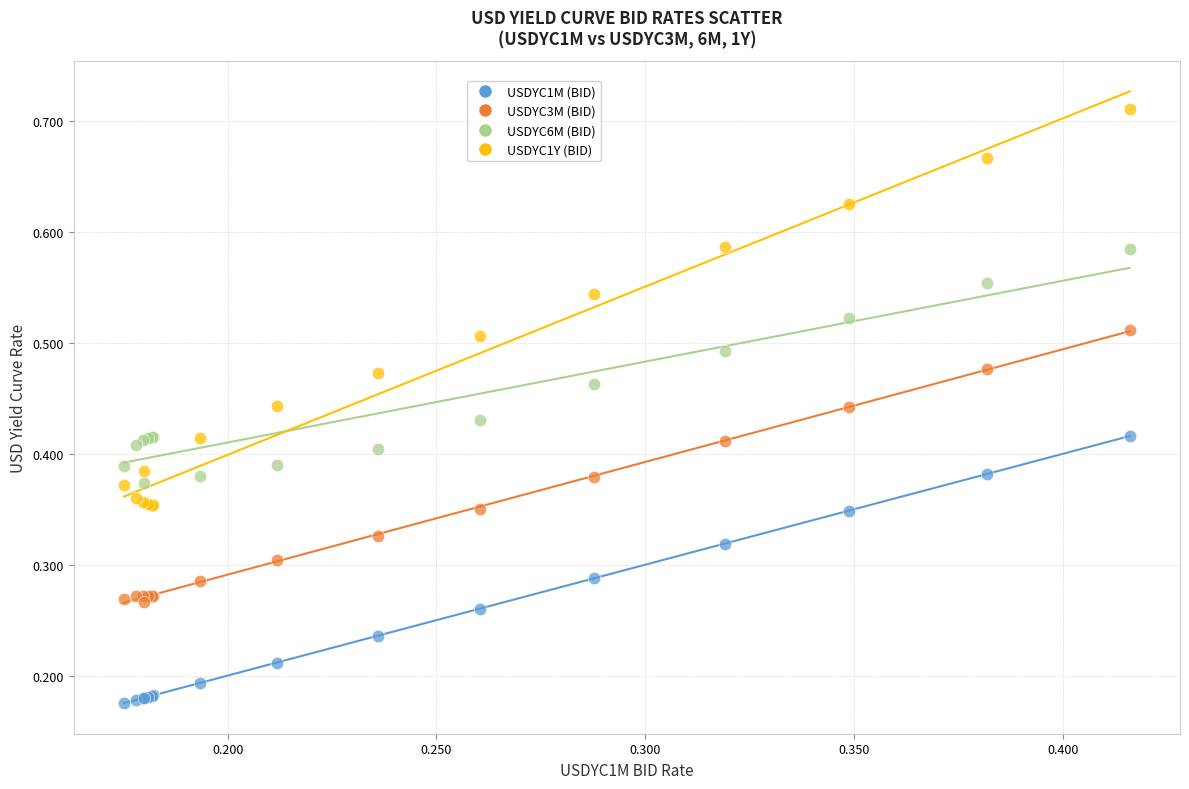

Which series reaches the maximum Y coordinate?

USDYC1Y (BID)